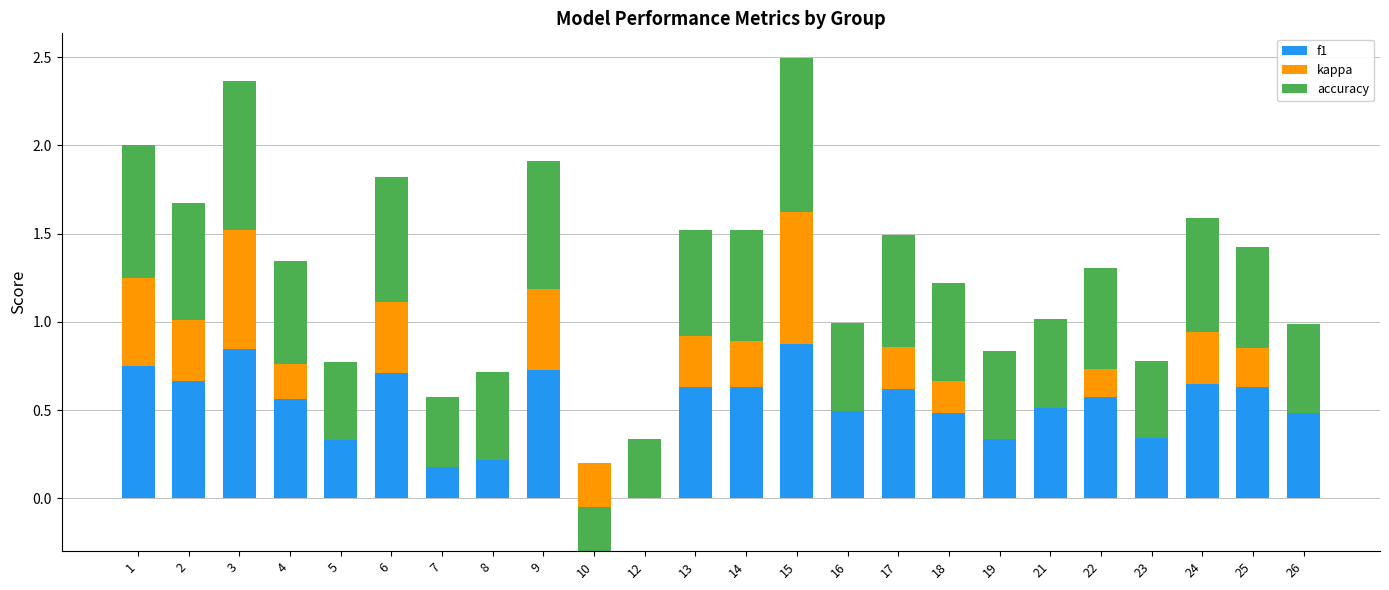

What value does the accuracy series have at 14?

0.6